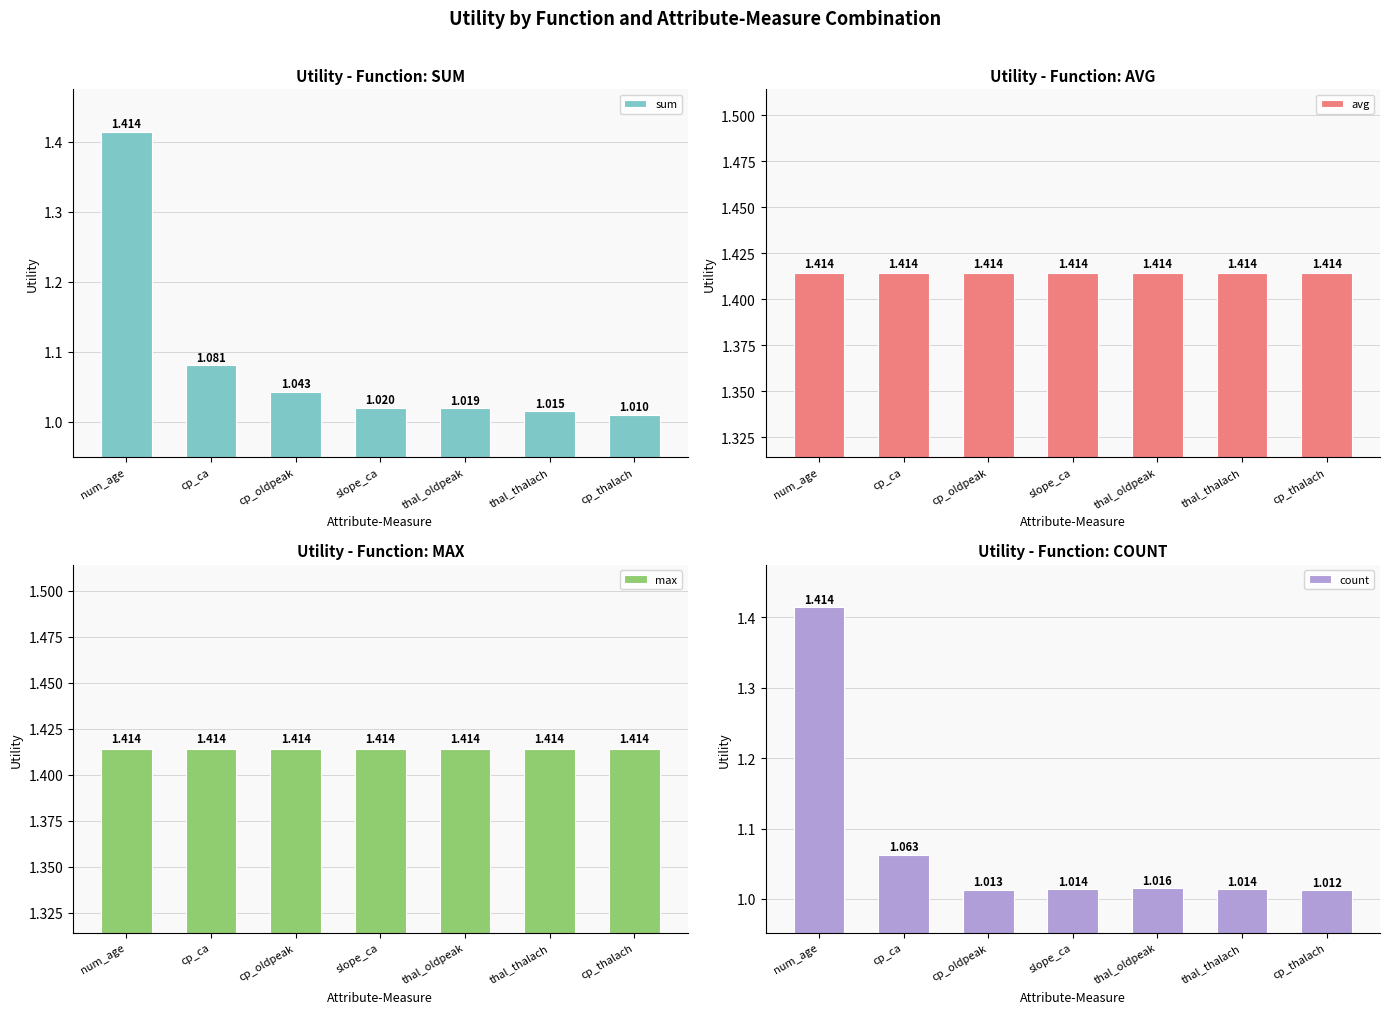

What value does the sum series have at cp_ca?

1.1